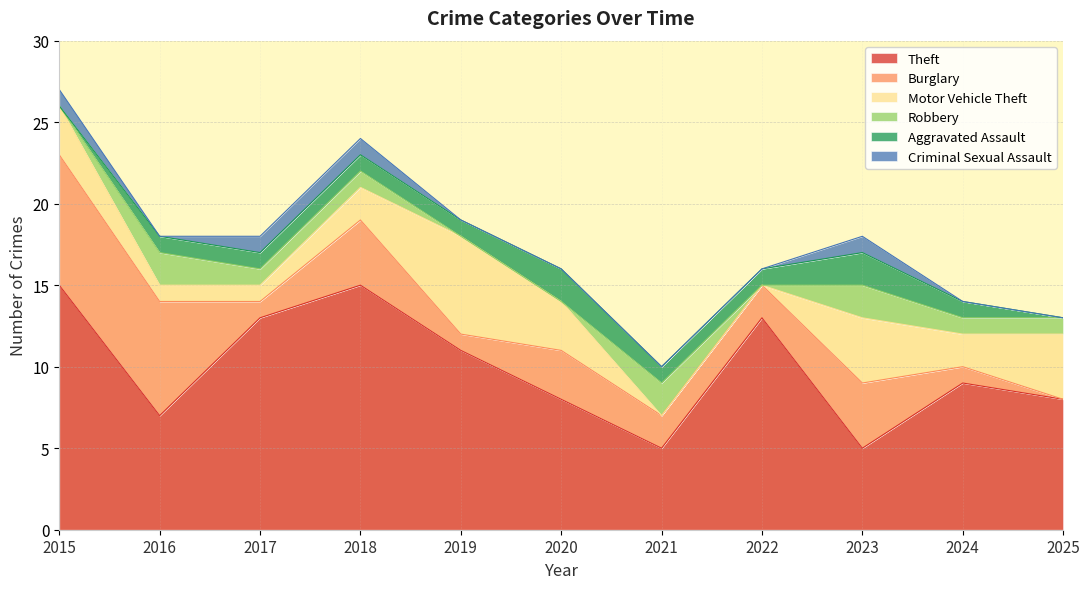

Count the number of categories in the chart.

11